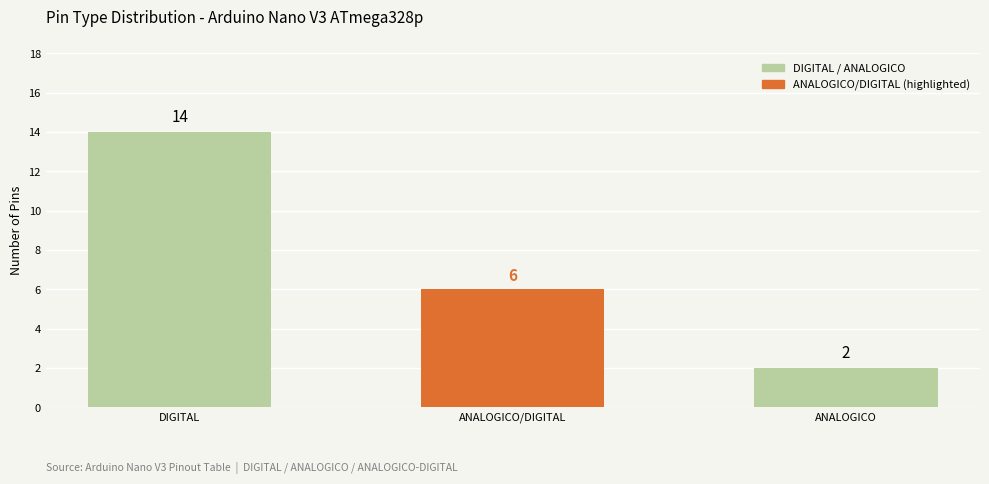

What is the average value?

7